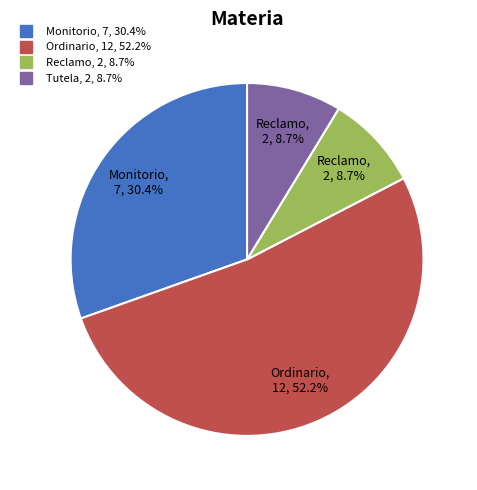

Count the number of slices in the pie.

4